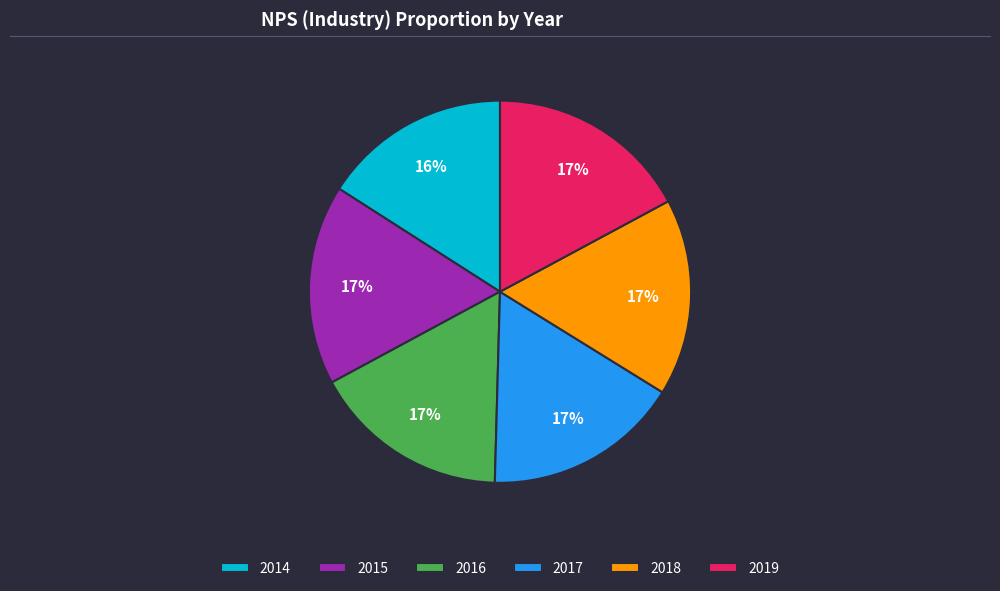

Is it true that 2016 is 17% of the pie?

True